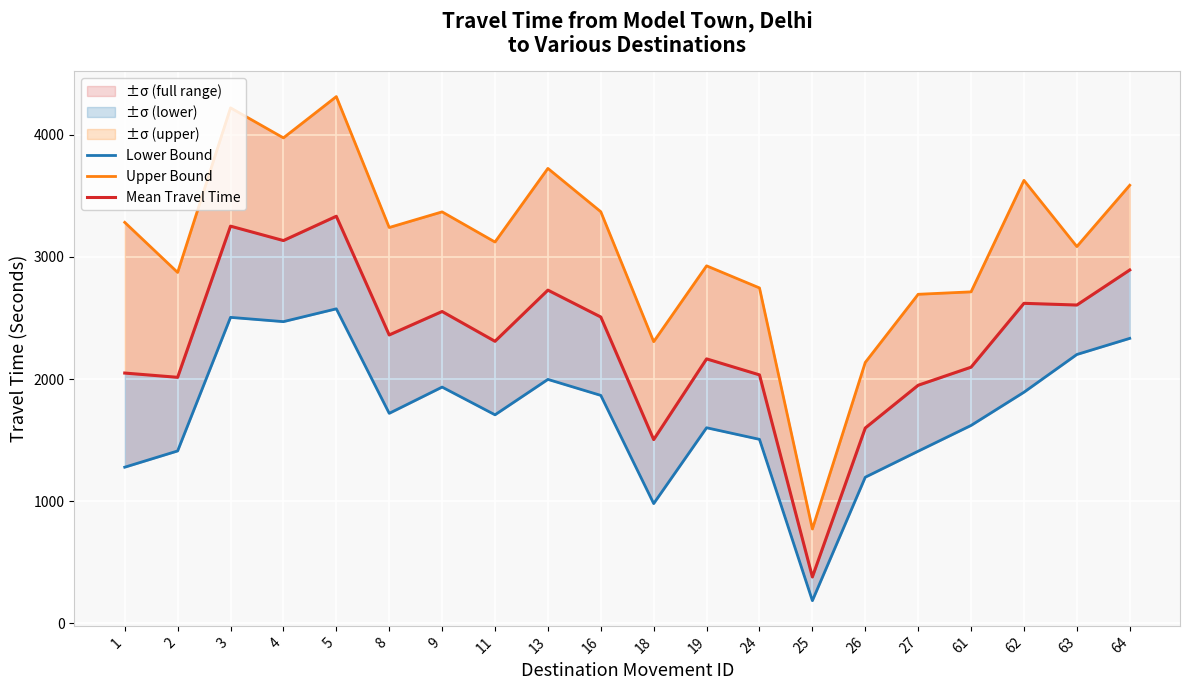

Is it true that Mean Travel Time equals 2014 at 2?

True